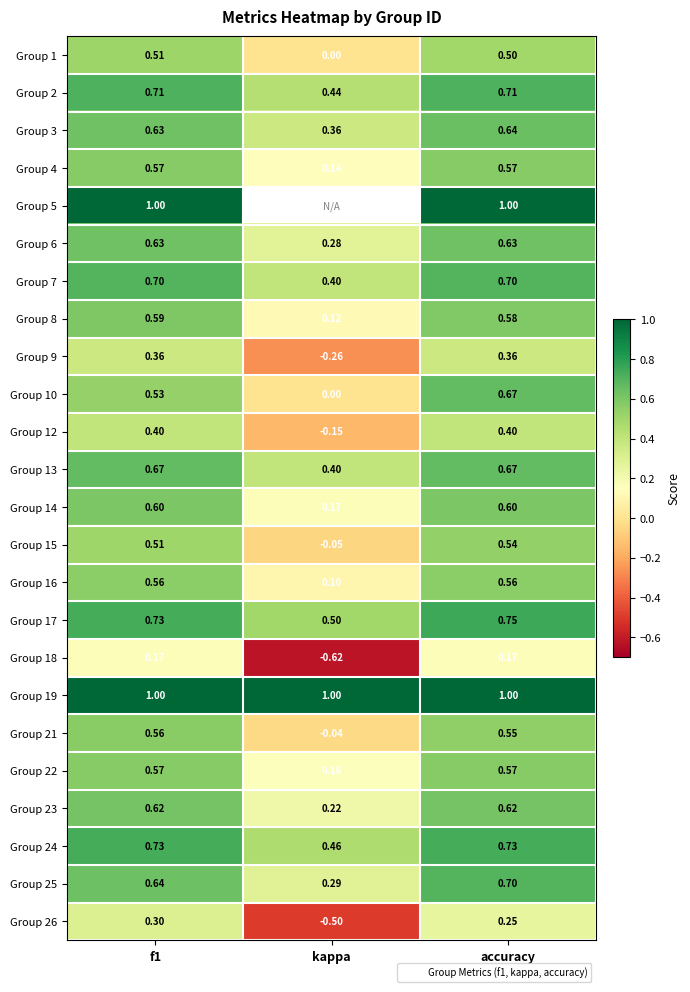

What is the spread (max minus min) of values at kappa?

1.6